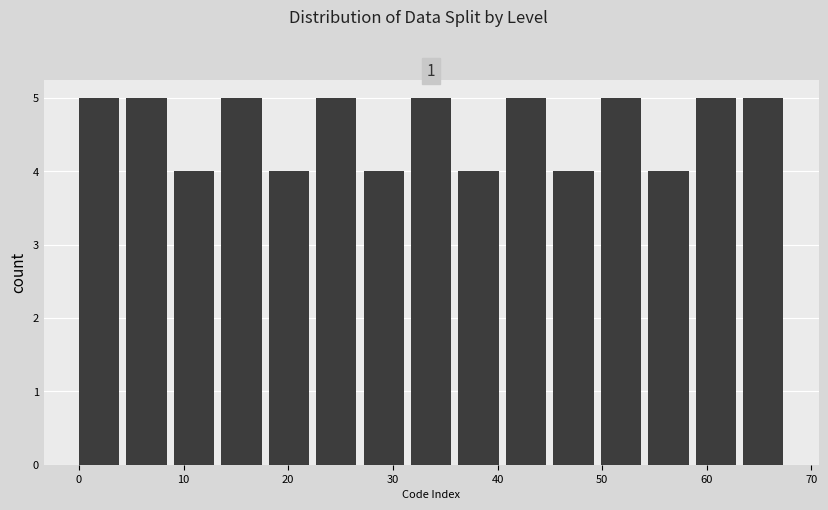

Reading left to right, list every bar in this chart as the range it spans on the x-axis followed by its height. Neither the bar edges nor the heights are printed on the chart, so give them approximately, as read against the axes.

0 to 5: 5
5 to 9: 5
9 to 14: 4
14 to 18: 5
18 to 23: 4
23 to 27: 5
27 to 32: 4
32 to 36: 5
36 to 41: 4
41 to 45: 5
45 to 50: 4
50 to 54: 5
54 to 59: 4
59 to 63: 5
63 to 68: 5